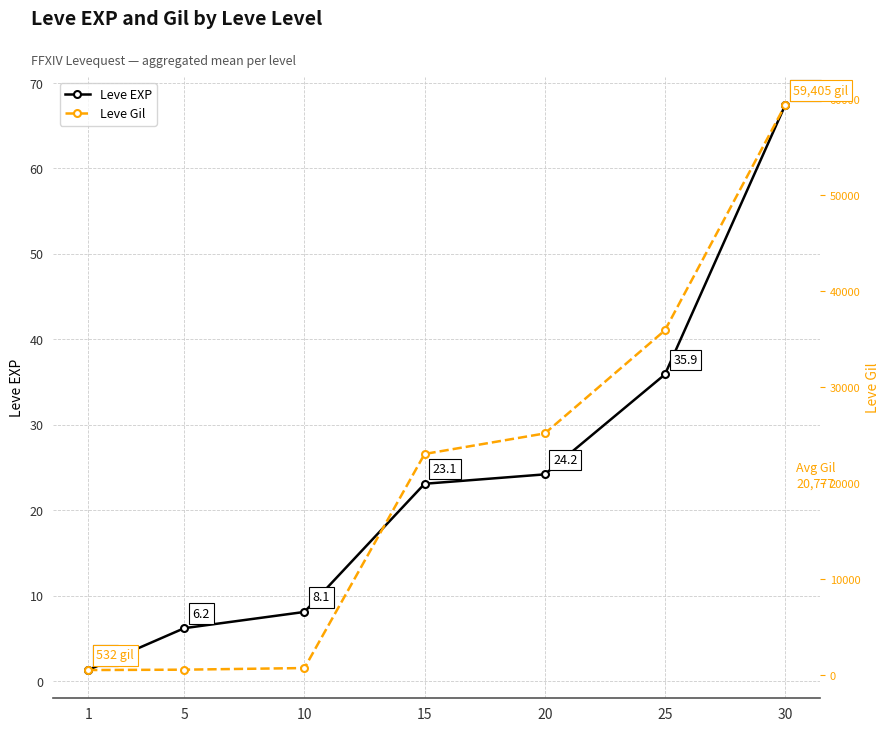

Does the chart display data point markers on the line(s)?

Yes